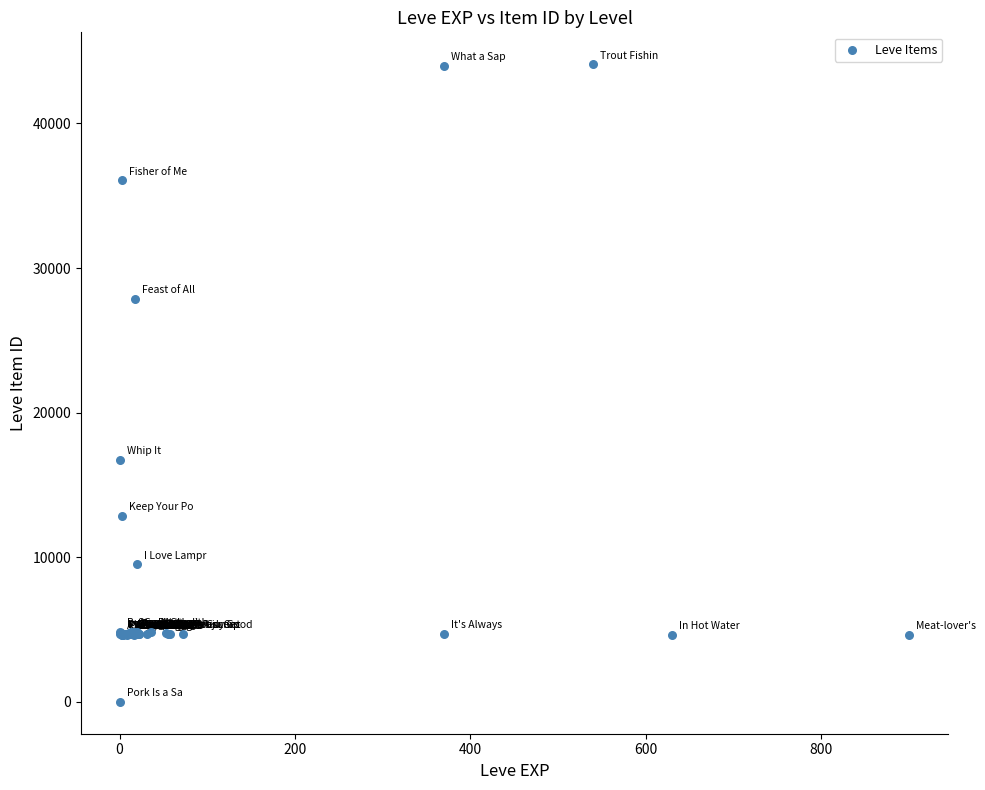

What Y value in the scatter plot is closest to 22050?

16734